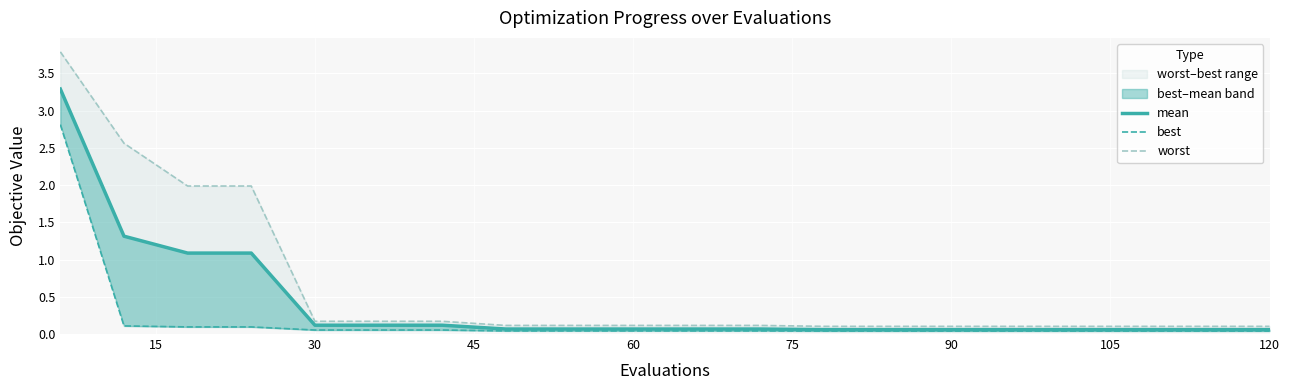

What is the difference between the maximum and second lowest values in the worst series?

3.7